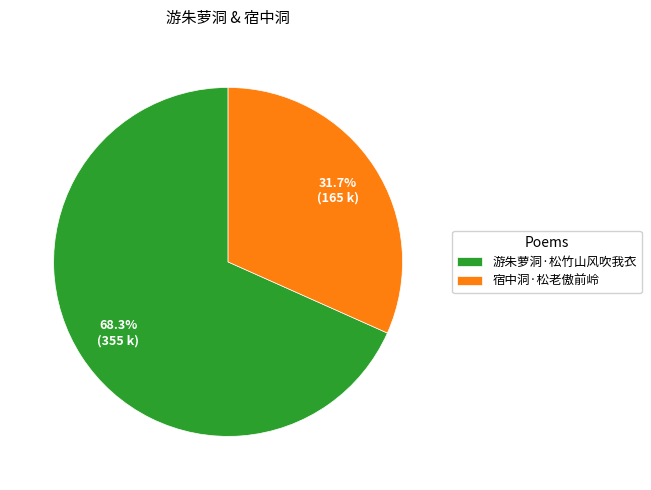

To the nearest percent, what is the difference between the largest and smallest slice percentages?

37%